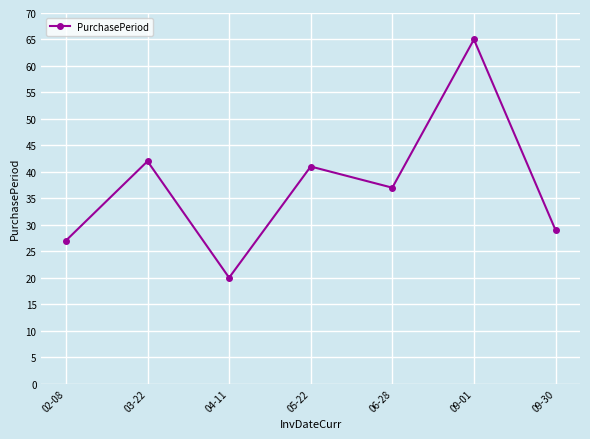

What is the minimum value shown in the chart?

20